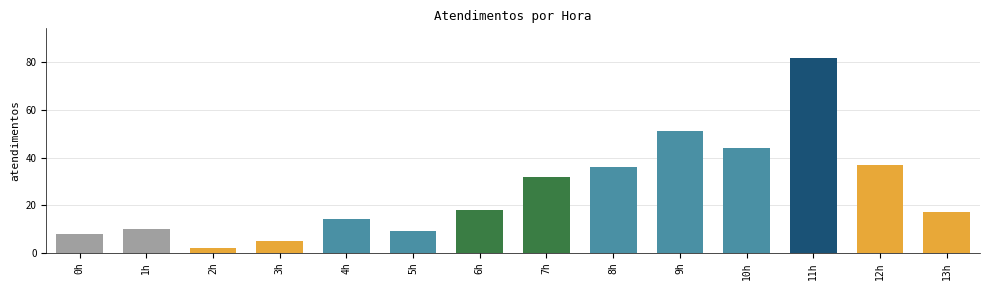

Does the chart contain stacked bars?

No